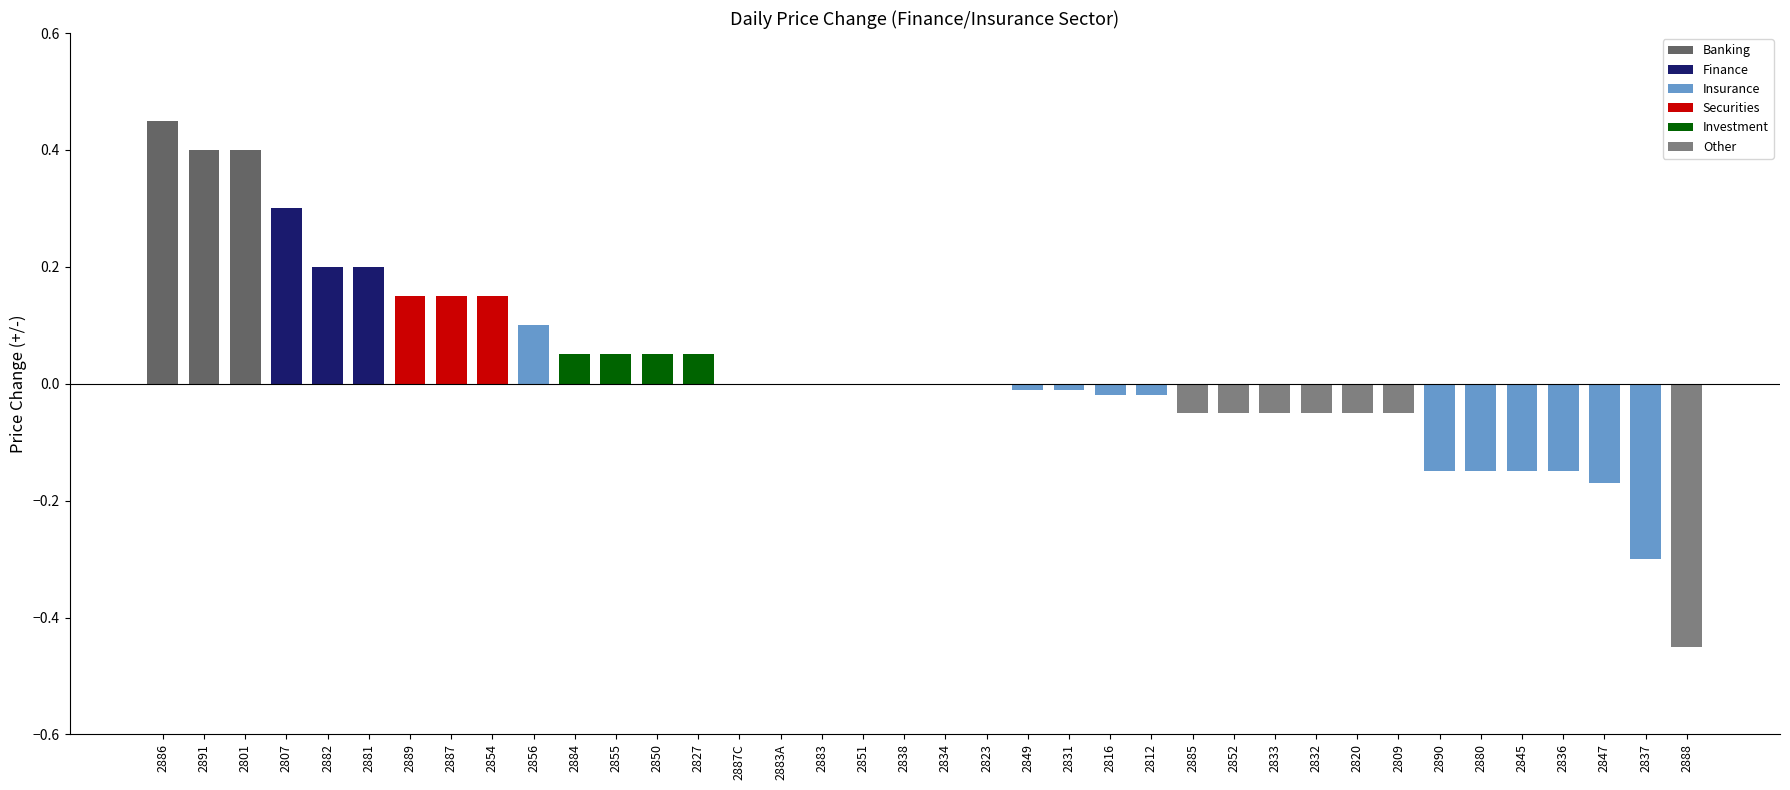

What is the sum of all values?

0.8